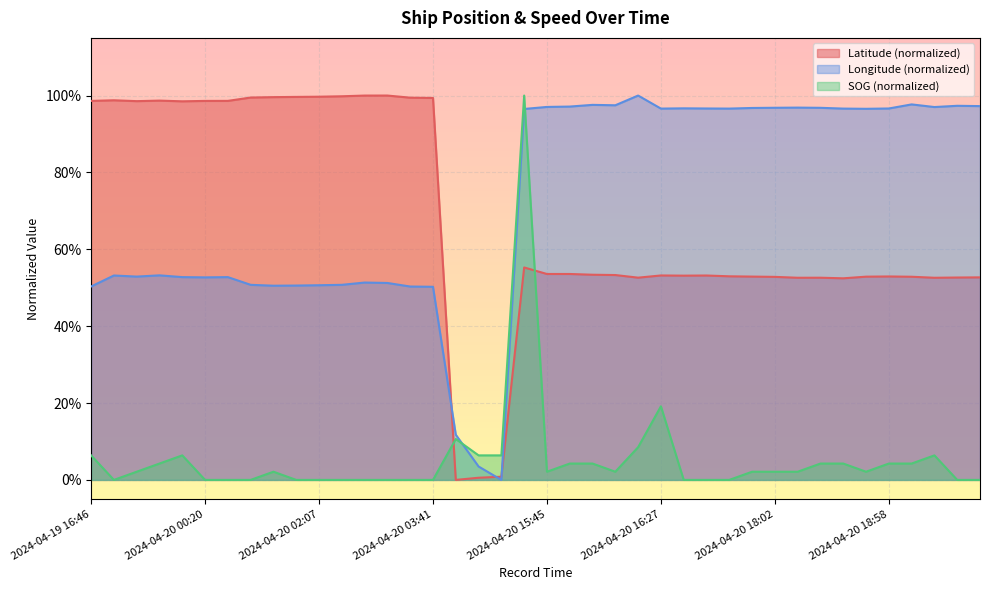

How many data points in Latitude are above 0?

39